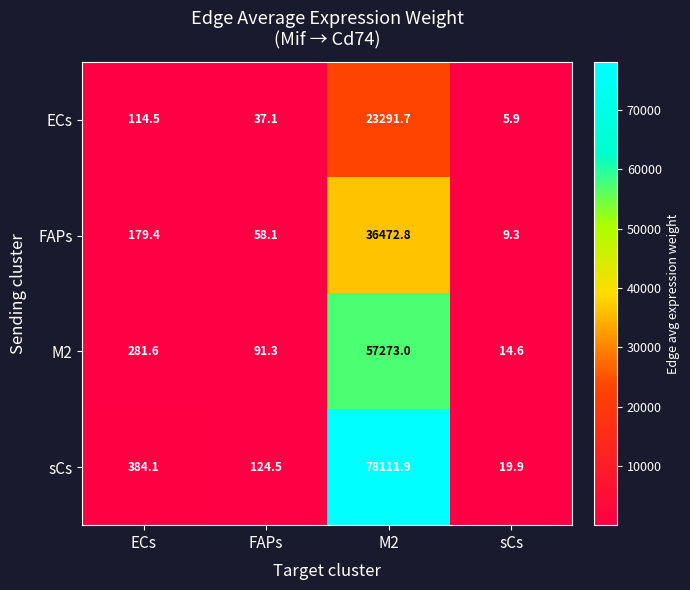

What is the greatest value displayed?

78111.9